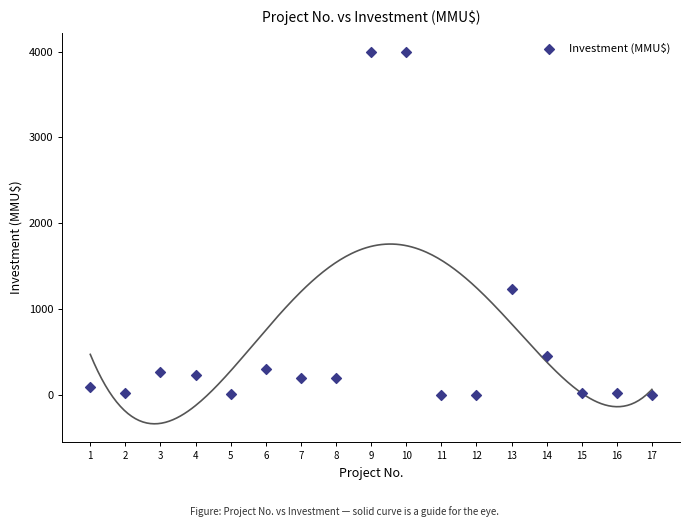

What is the range of Y values (max minus min)?

4000